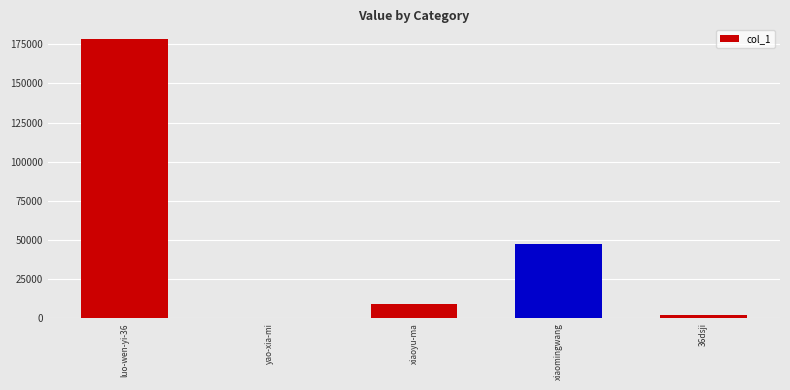

The chart shows a value of 47171 at xiaomingwang. True or false?

True